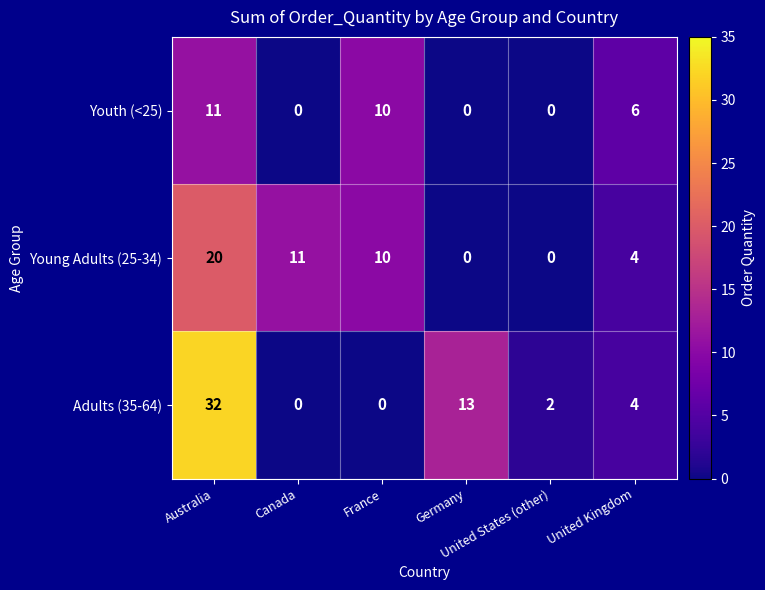

Which label corresponds to the largest value in the chart?

Australia